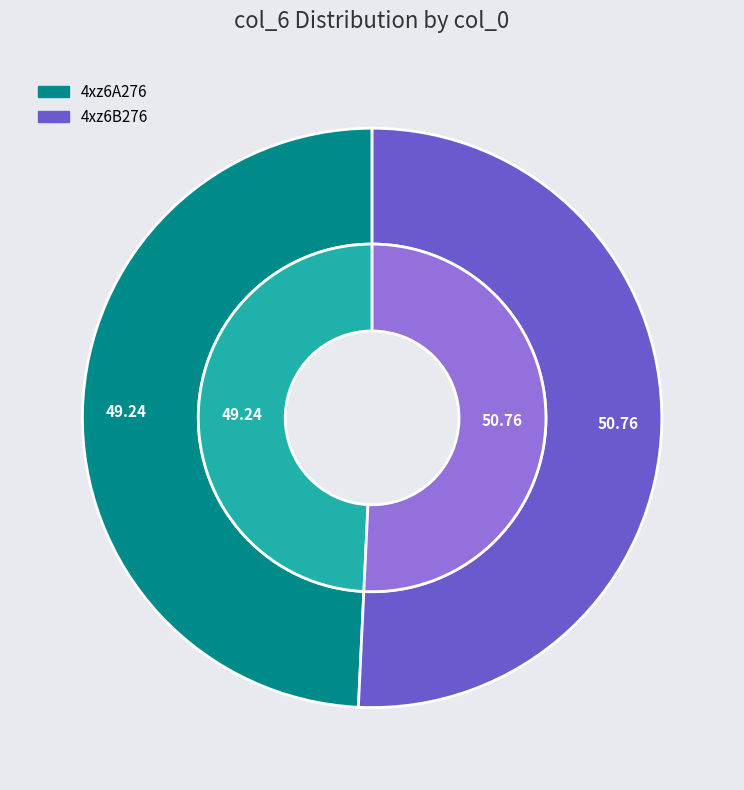

Rank the categories by value from highest to lowest.

4xz6B276, 4xz6A276